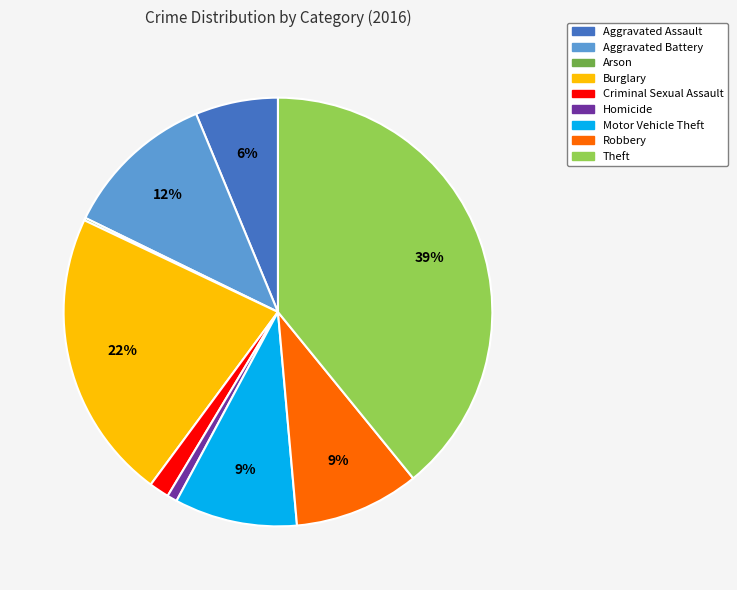

True or false: Aggravated Battery accounts for 17% of the total.

False